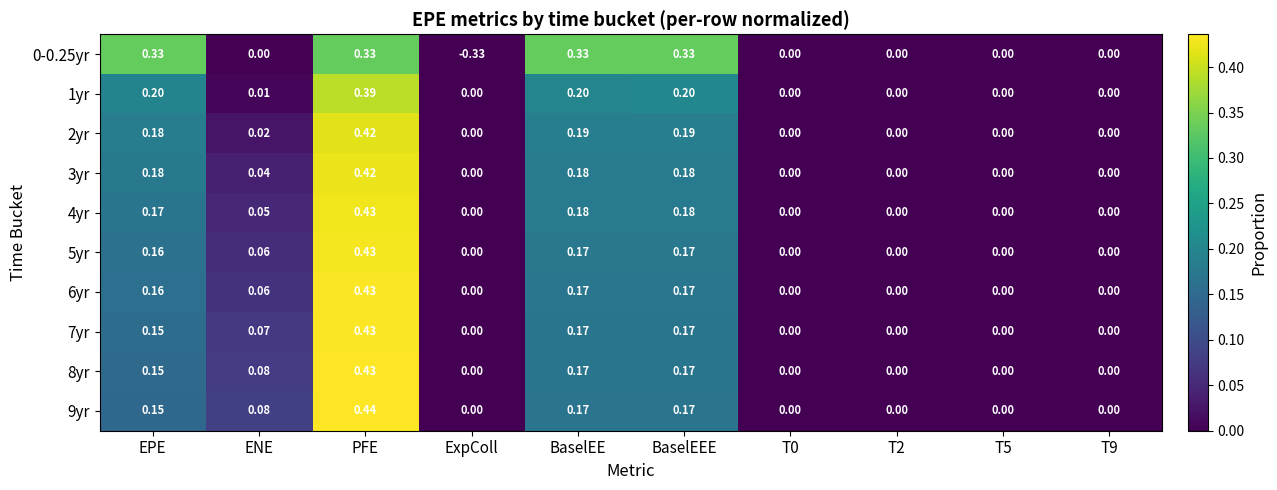

Which category has the lowest value across all series?

ExpColl